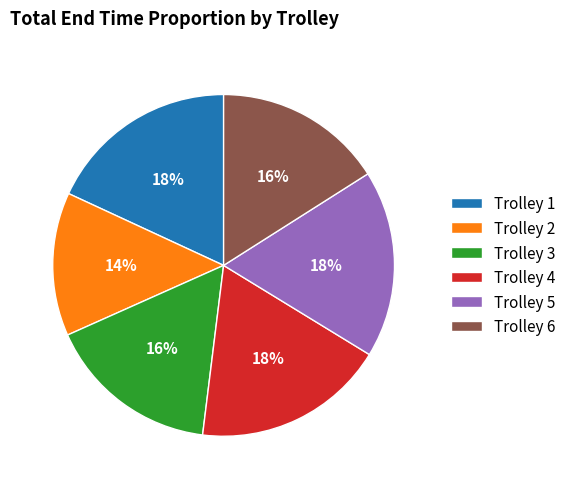

Does any single category account for the majority?

No